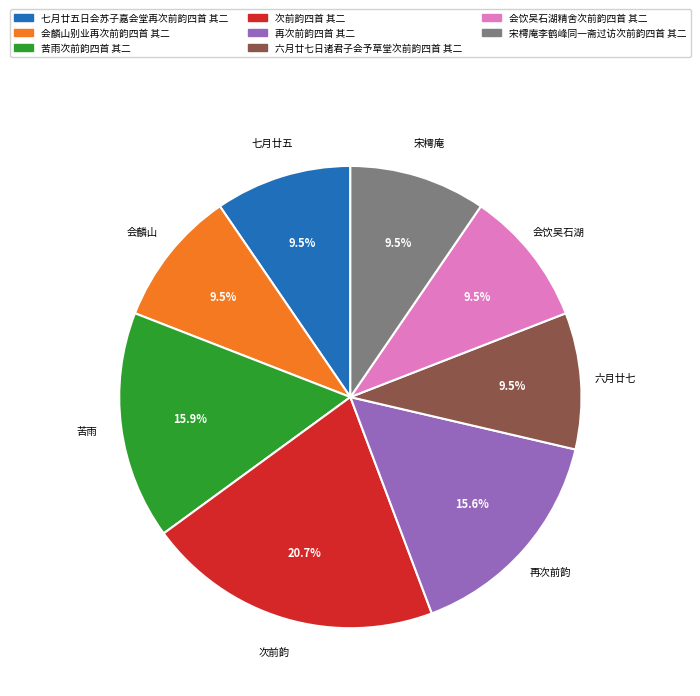

Is it true that 七月廿五日会苏子嘉会堂再次前韵四首 其二 is 1% of the pie?

False